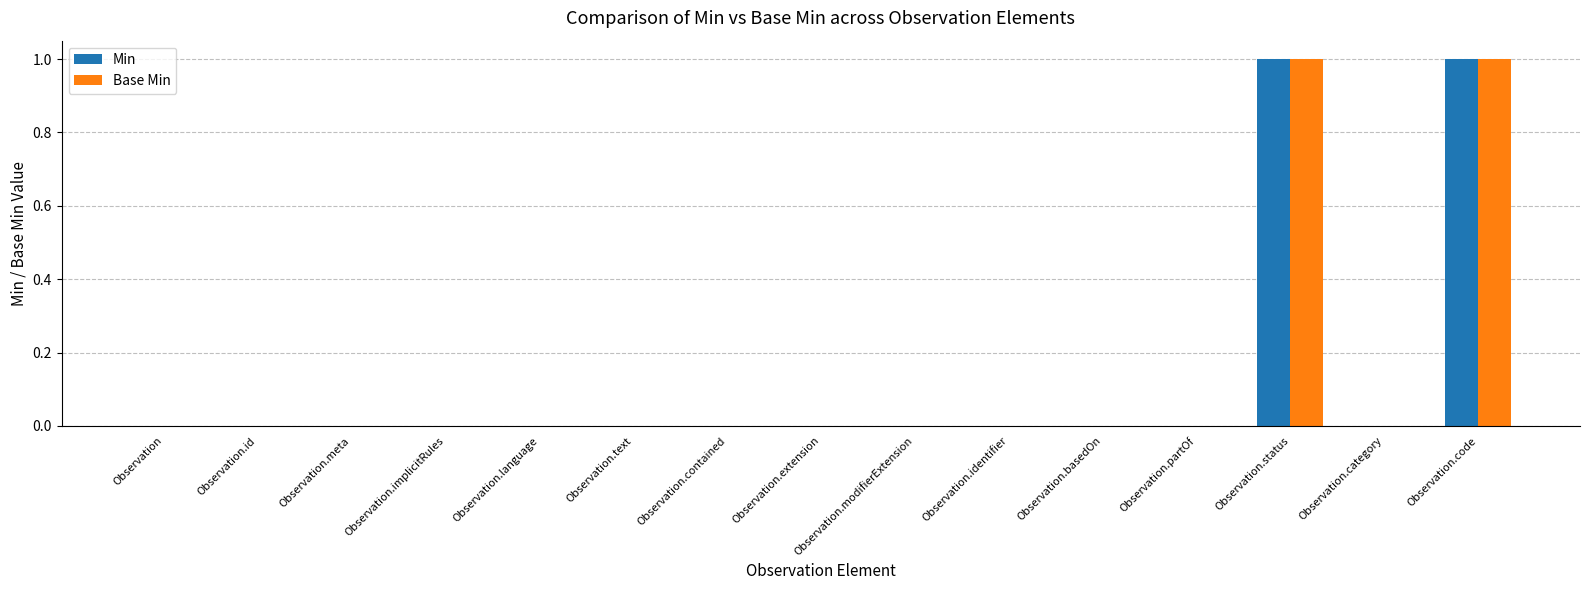

Is the value of Base Min at Observation.status greater than the value of Min at Observation.partOf?

Yes